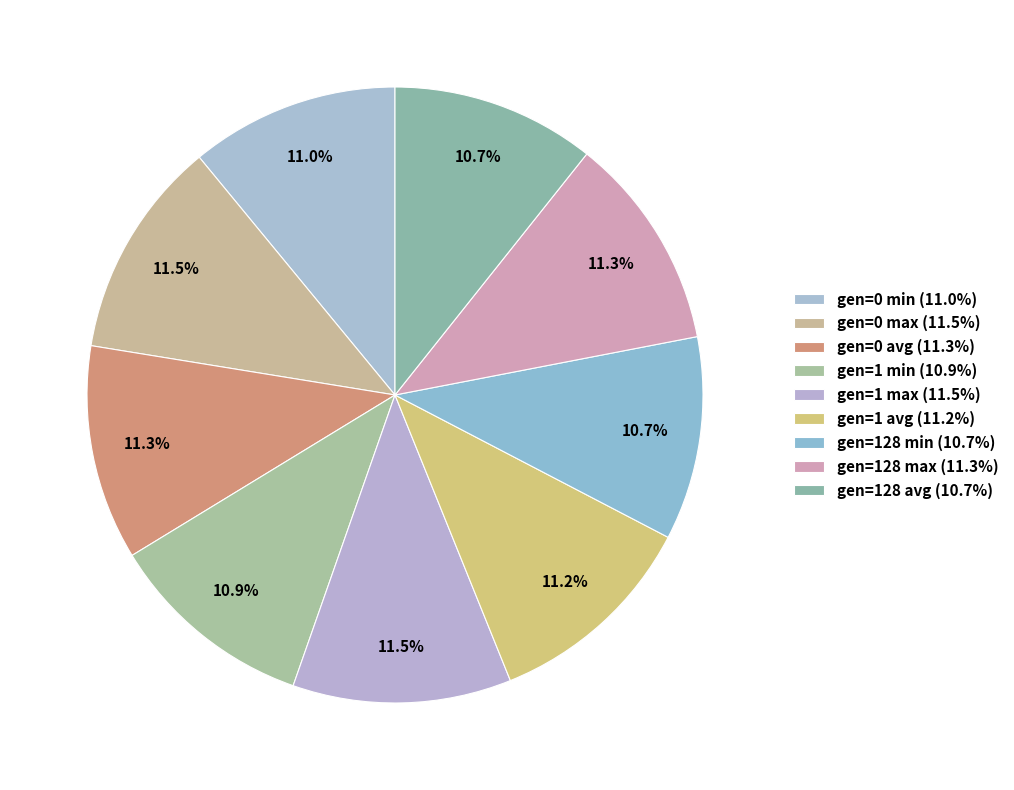

To the nearest percent, what percentage of the pie is gen=1 min?

11%